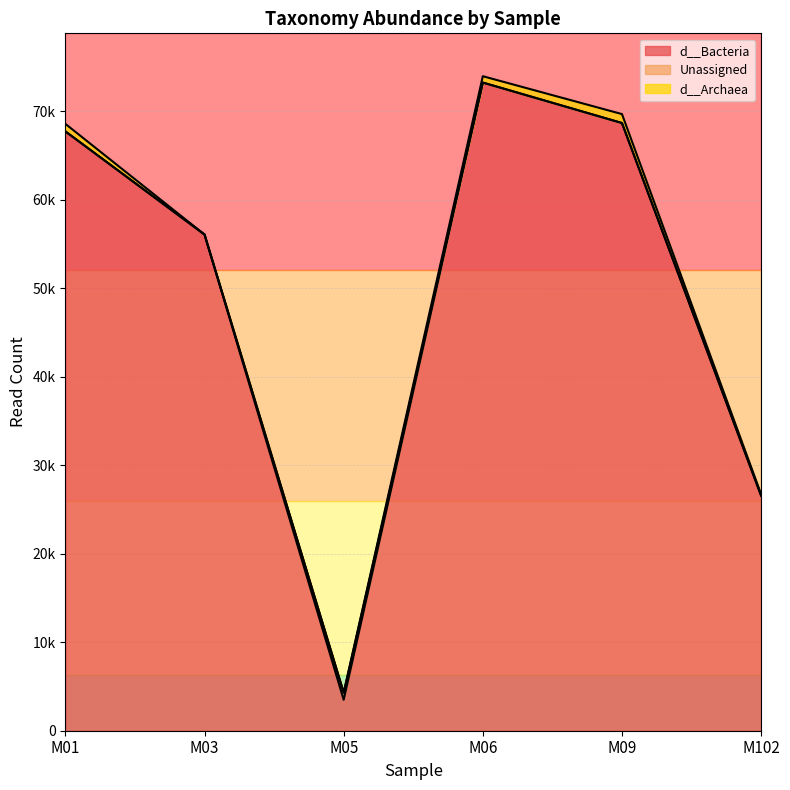

Reading right to left, extract all data points from this chart.

d__Bacteria: 26565	68681	73251	3494	56076	67733
Unassigned: 0	0	0	803	0	0
d__Archaea: 154	1010	719	0	0	850